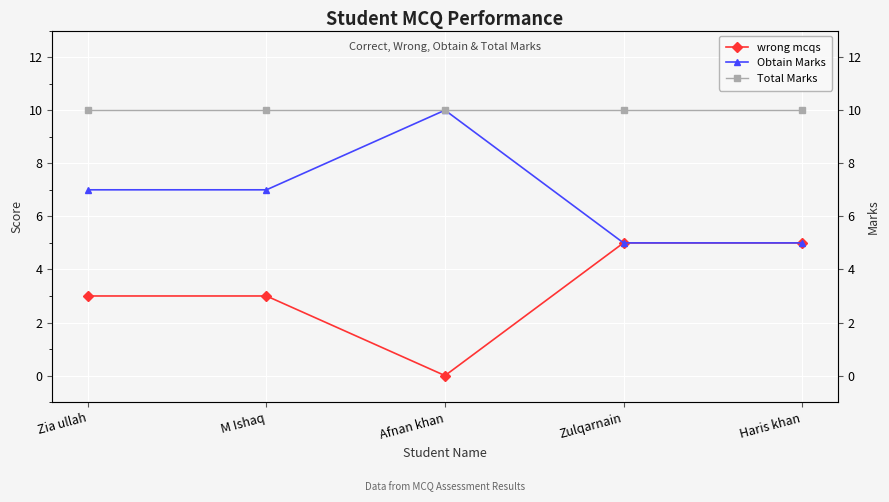

At which category does Obtain Marks reach its first local peak?

Afnan khan